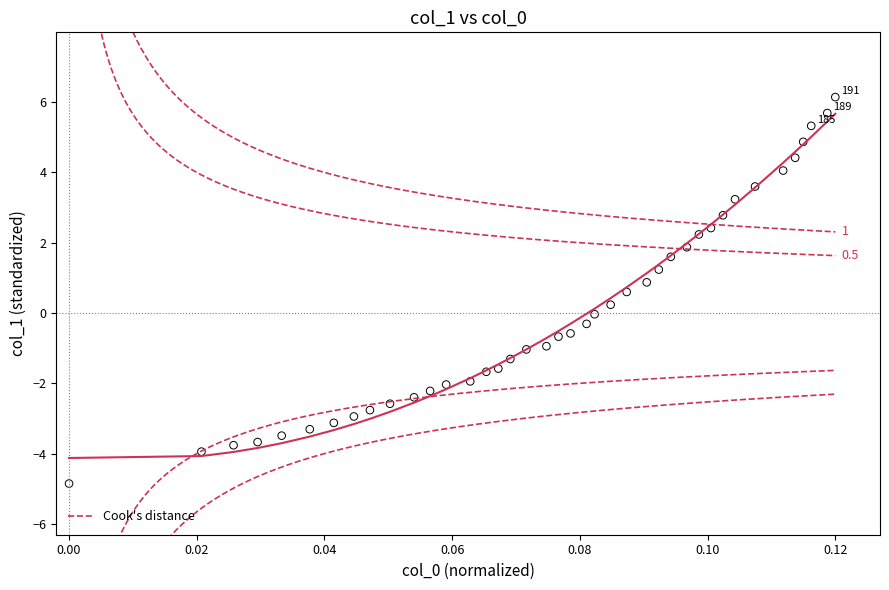

Count the number of points in this scatter plot.

40